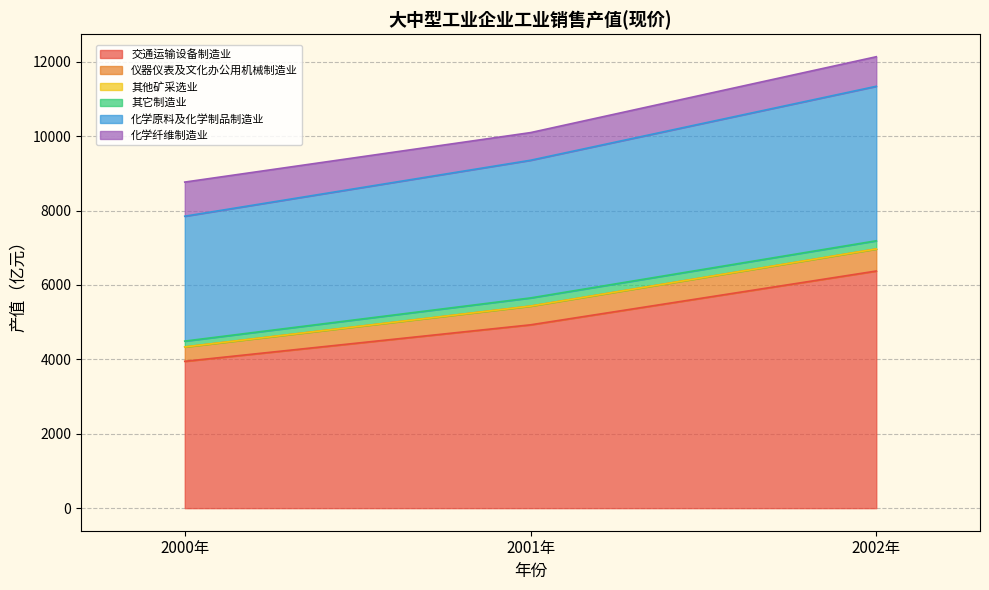

At which label does 交通运输设备制造业 reach its peak?

2002年